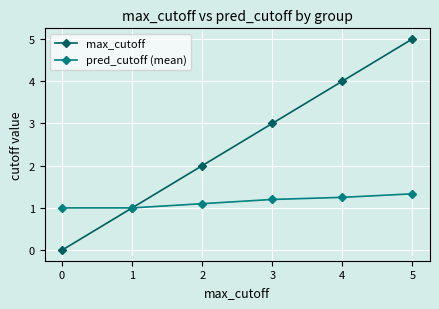

Is it true that max_cutoff equals 3.2 at 2?

False